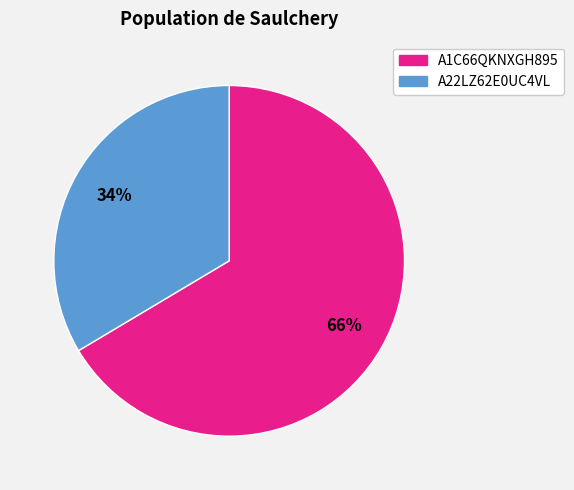

Does any single category account for the majority?

Yes